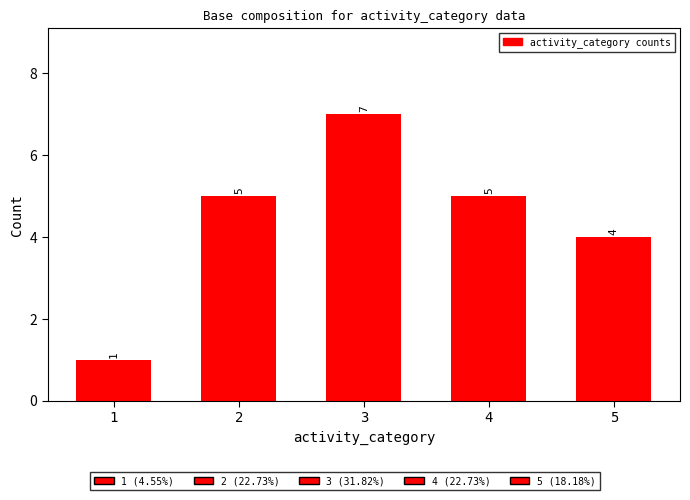

The value at 3 is 7. True or false?

True